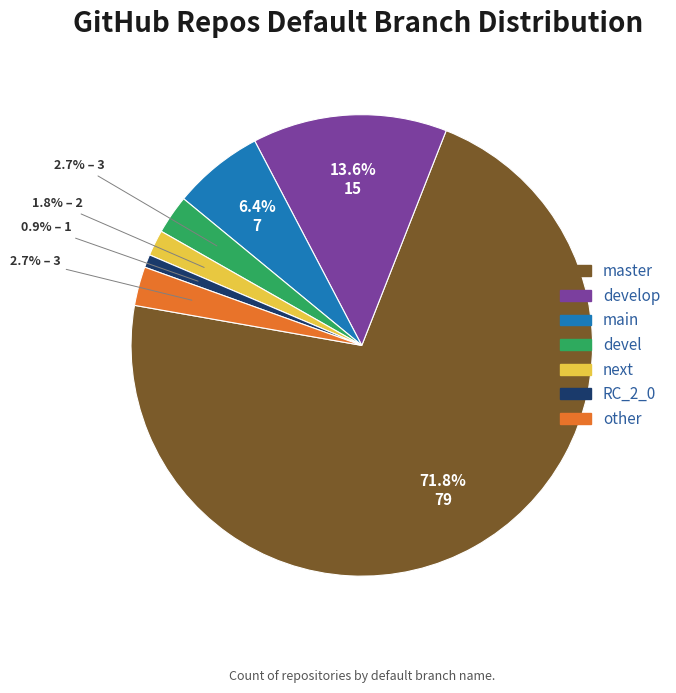

To the nearest percent, what is the difference between the largest and smallest slice percentages?

71%